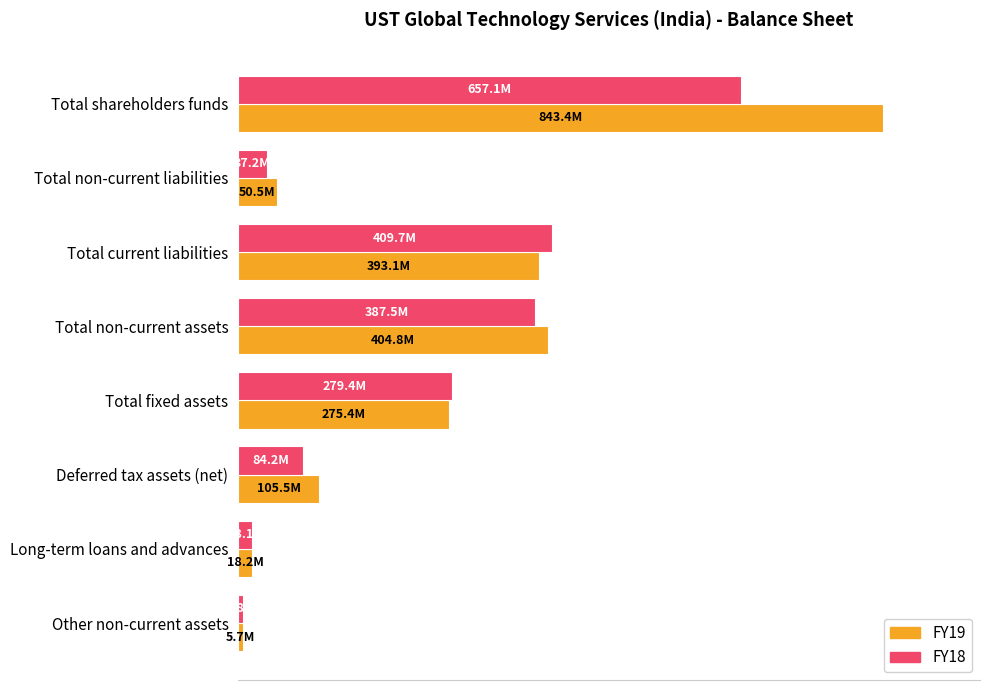

What are all the series names shown in the legend?

FY19, FY18